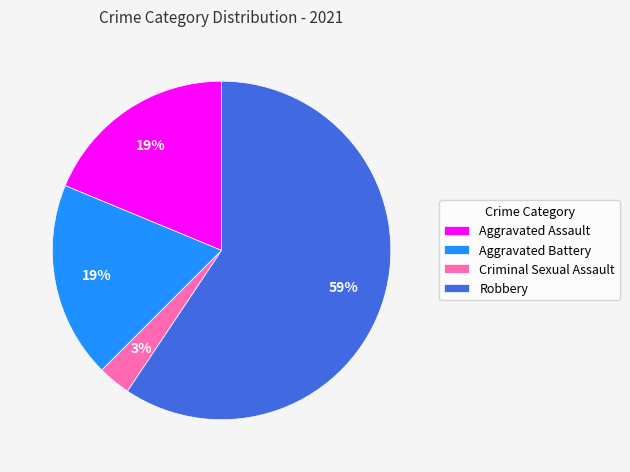

What is the smallest slice in the pie chart?

Criminal Sexual Assault